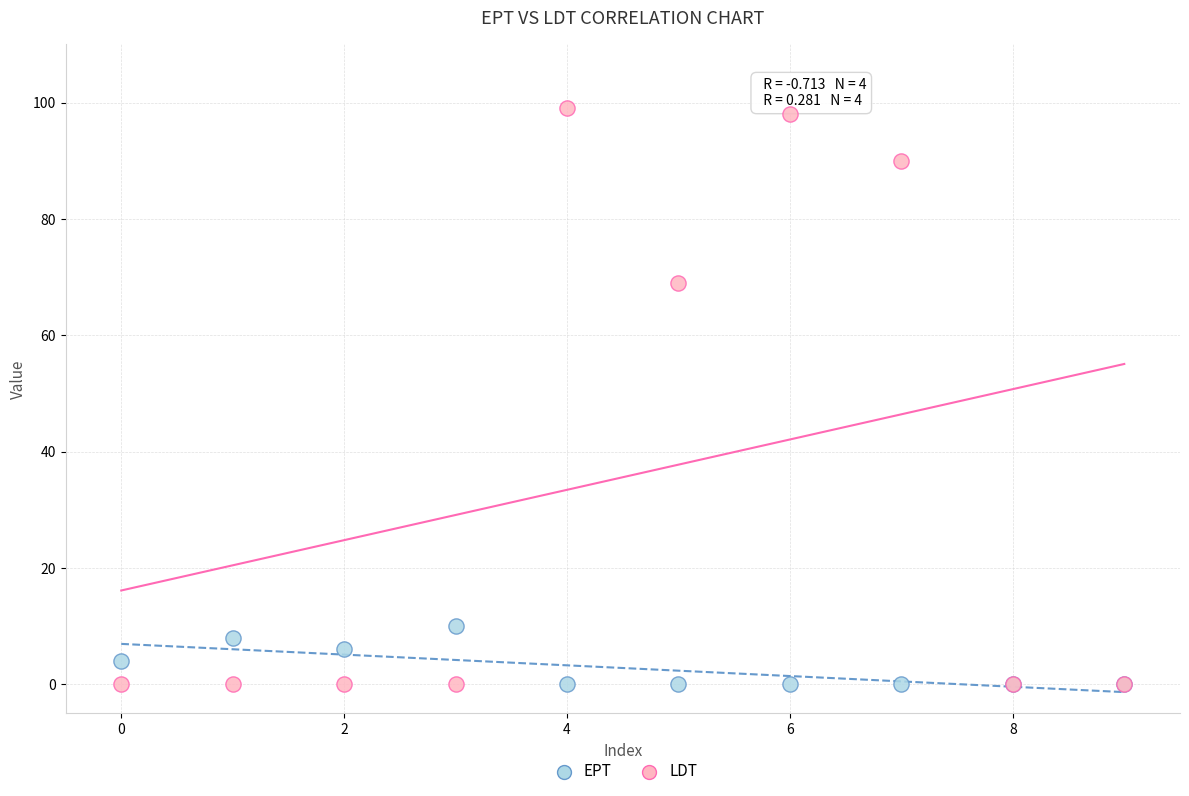

Across all series, what Y value is closest to 49?

69